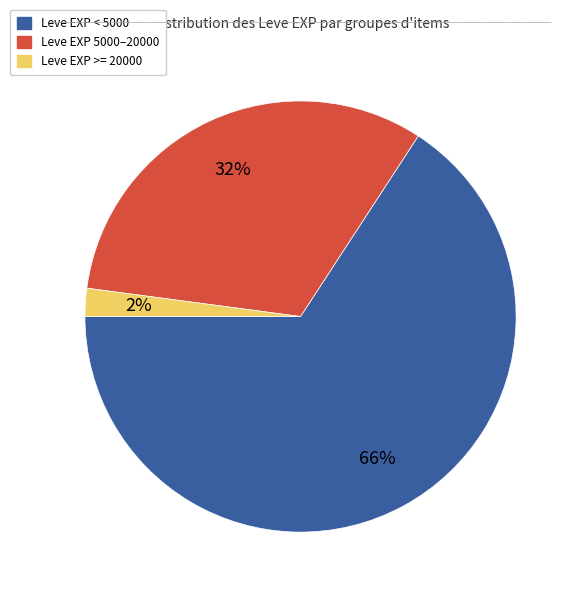

Is there any slice that represents more than half of the pie?

Yes